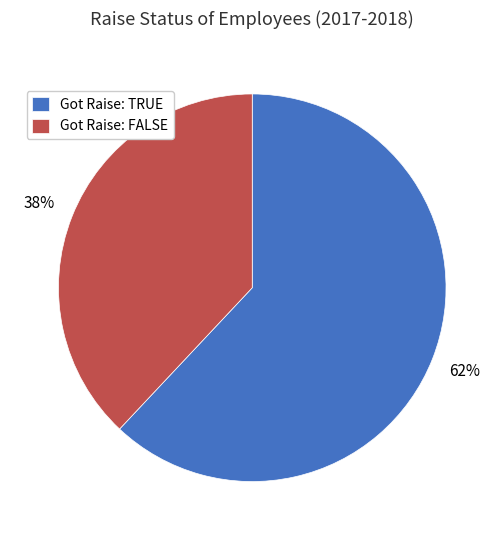

How many segments does this pie chart have?

2